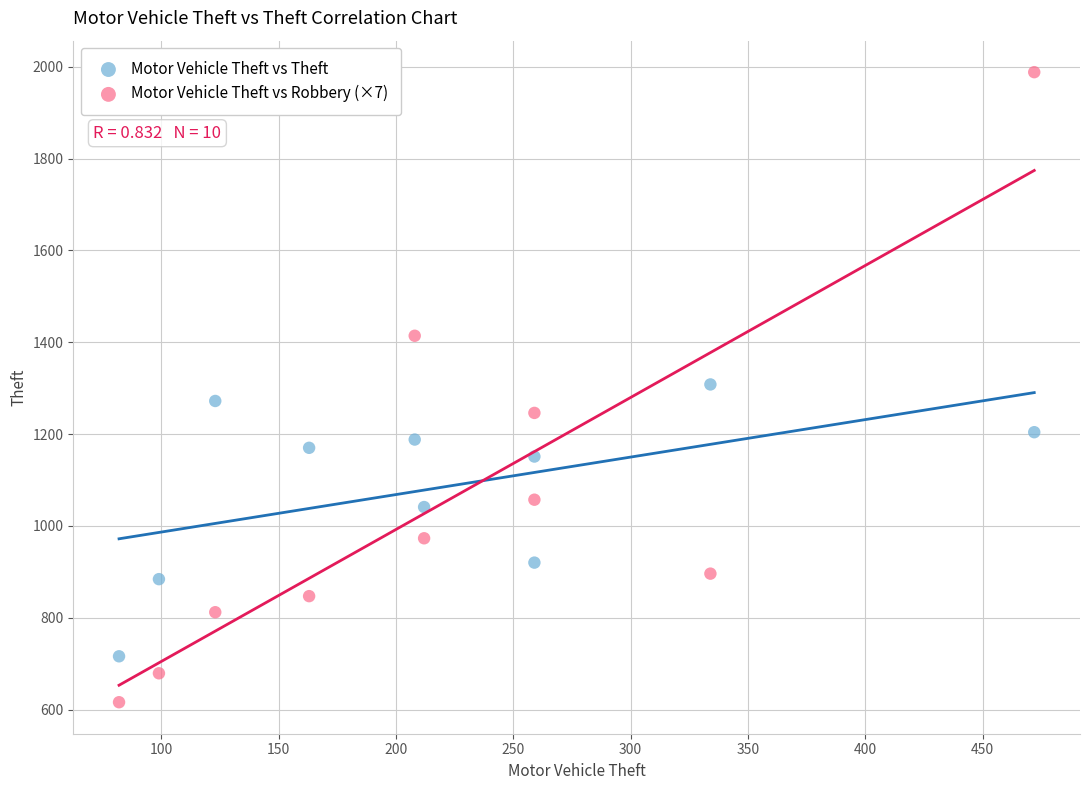

Across all data points, what is the range of Y values (max minus min)?

1372